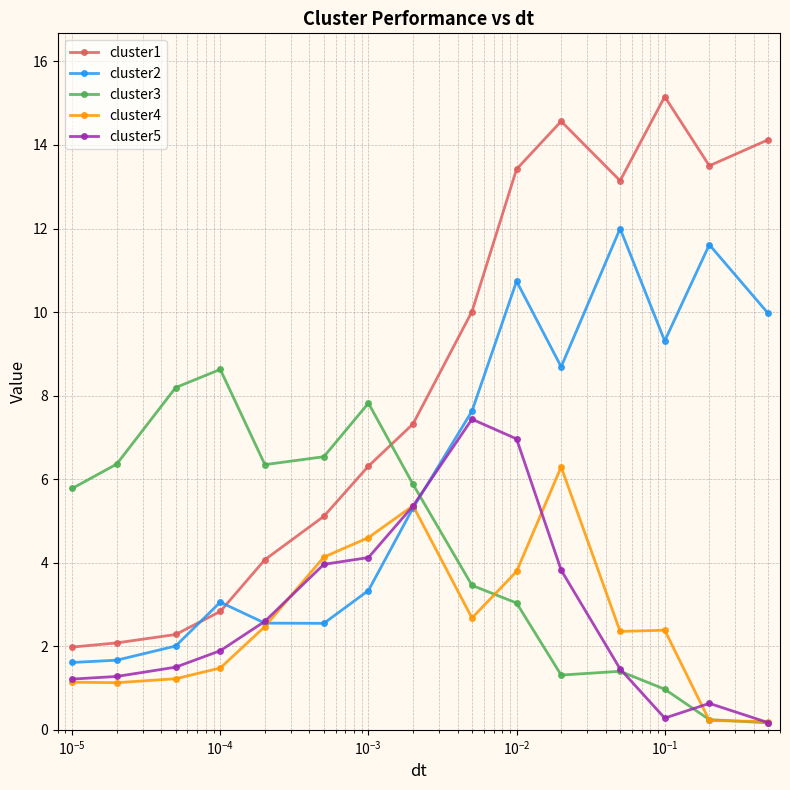

What is the value of the cluster5 point at the 1st from the left?

1.2